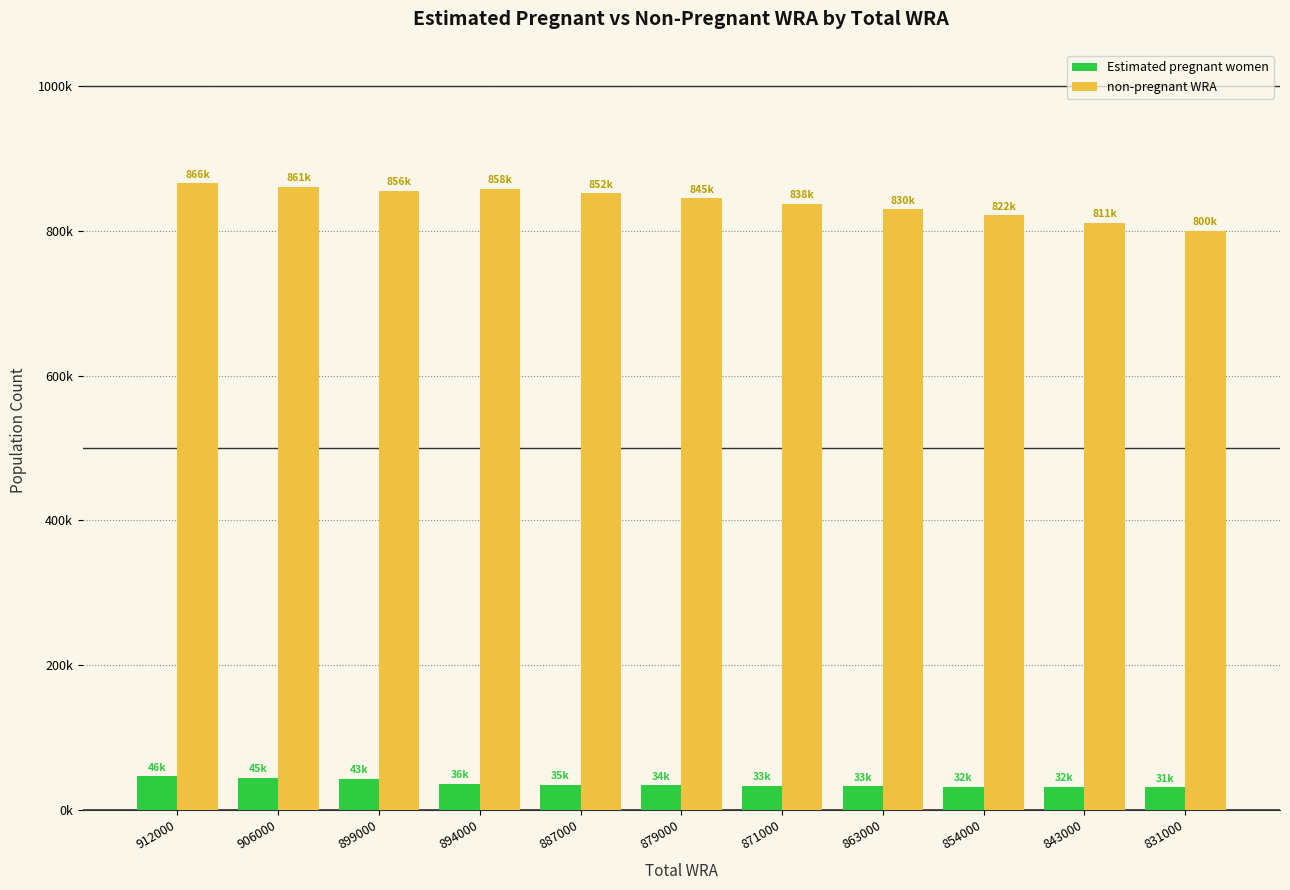

List the series in order of their overall mean, highest first.

non-pregnant WRA, Estimated pregnant women